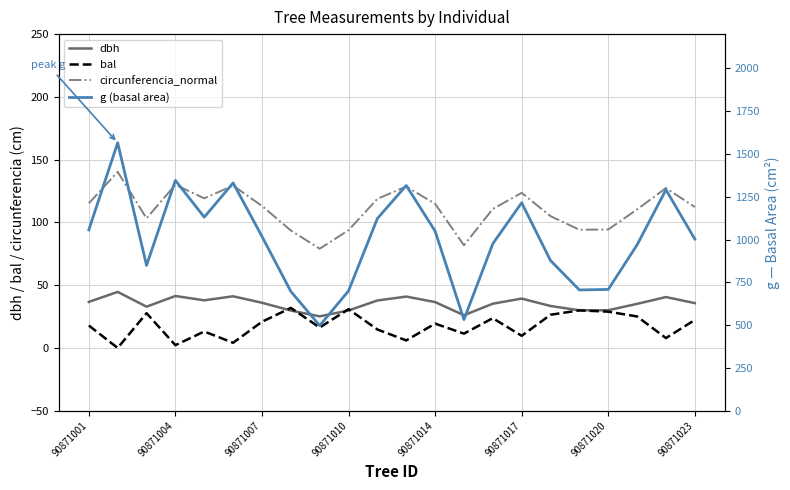

The dbh series shows 40.2 at 13. True or false?

False